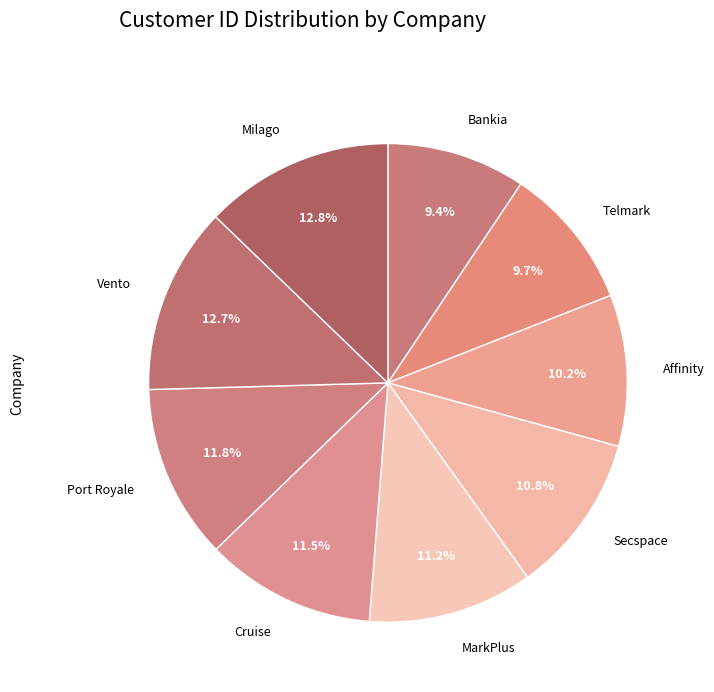

Between Milago and Cruise, which is larger?

Milago